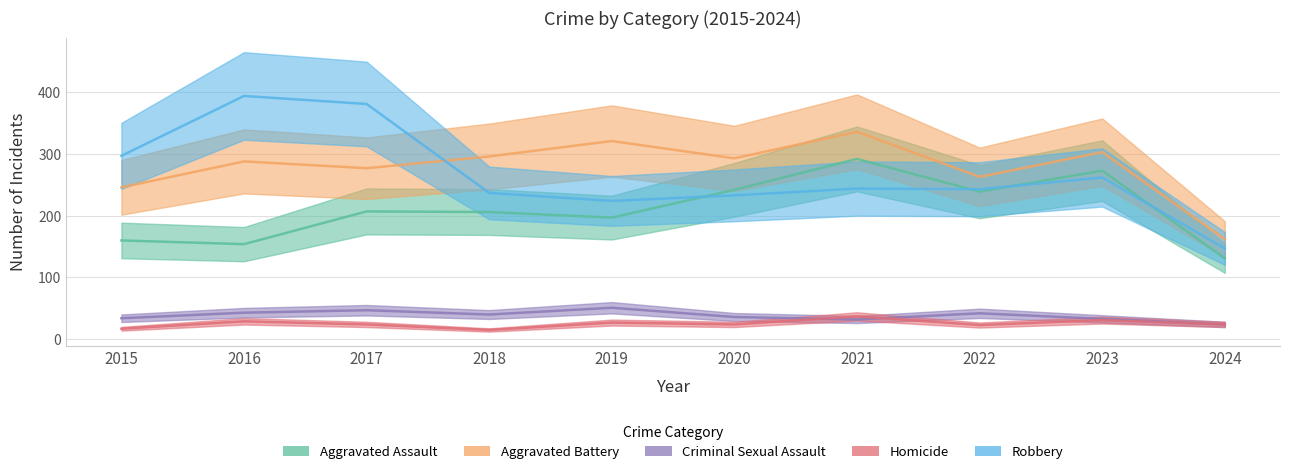

What is the approximate value of Aggravated Assault at 2022, to the nearest 50?

250